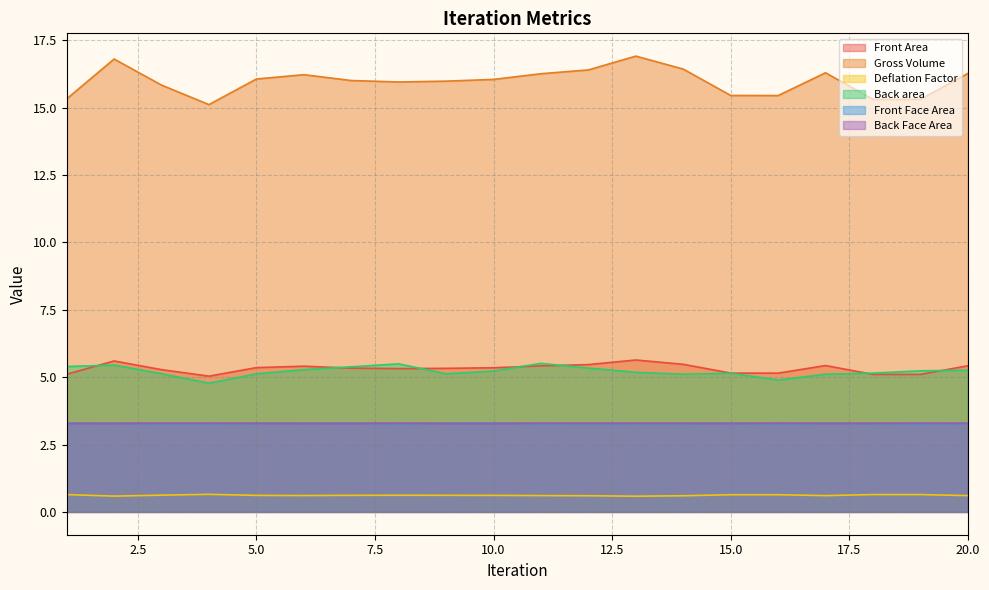

Reading left to right, list all the values displayed in this chart.

Front Area: 5.1	5.6	5.3	5.0	5.4	5.4	5.3	5.3	5.3	5.4	5.4	5.5	5.6	5.5	5.2	5.2	5.4	5.1	5.1	5.4
Gross Volume: 15.3	16.8	15.8	15.1	16.1	16.2	16.0	16.0	16.0	16.1	16.3	16.4	16.9	16.4	15.5	15.5	16.3	15.3	15.3	16.3
Deflation Factor: 0.6	0.6	0.6	0.7	0.6	0.6	0.6	0.6	0.6	0.6	0.6	0.6	0.6	0.6	0.6	0.6	0.6	0.6	0.6	0.6
Back area: 5.4	5.5	5.1	4.8	5.1	5.3	5.4	5.5	5.1	5.2	5.5	5.3	5.2	5.1	5.1	4.9	5.1	5.2	5.2	5.3
Front Face Area: 3.3	3.3	3.3	3.3	3.3	3.3	3.3	3.3	3.3	3.3	3.3	3.3	3.3	3.3	3.3	3.3	3.3	3.3	3.3	3.3
Back Face Area: 3.3	3.3	3.3	3.3	3.3	3.3	3.3	3.3	3.3	3.3	3.3	3.3	3.3	3.3	3.3	3.3	3.3	3.3	3.3	3.3